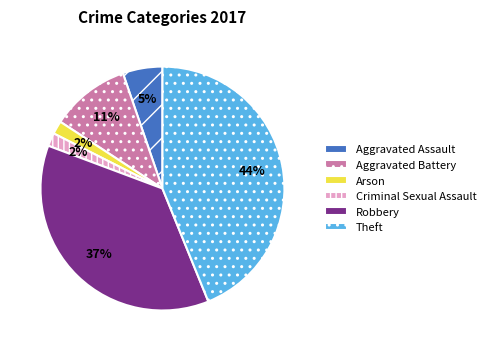

To the nearest percent, what is the difference between the largest and smallest slice percentages?

42%